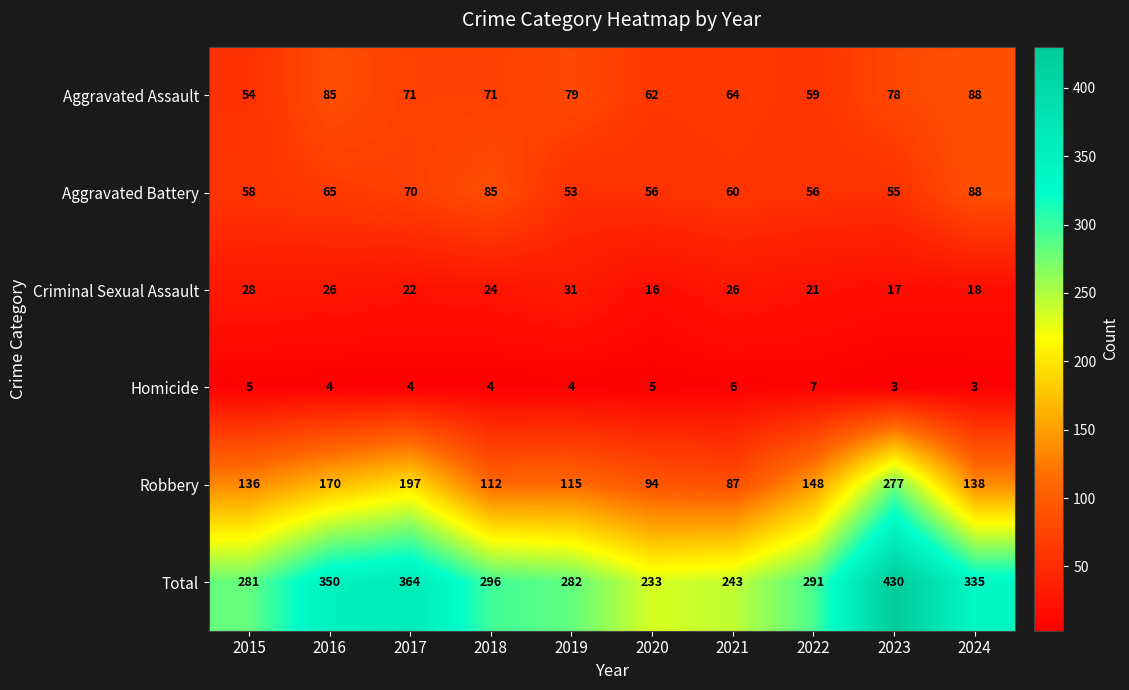

Rank the series at 2018 from lowest to highest value.

Homicide, Criminal Sexual Assault, Aggravated Assault, Aggravated Battery, Robbery, Total